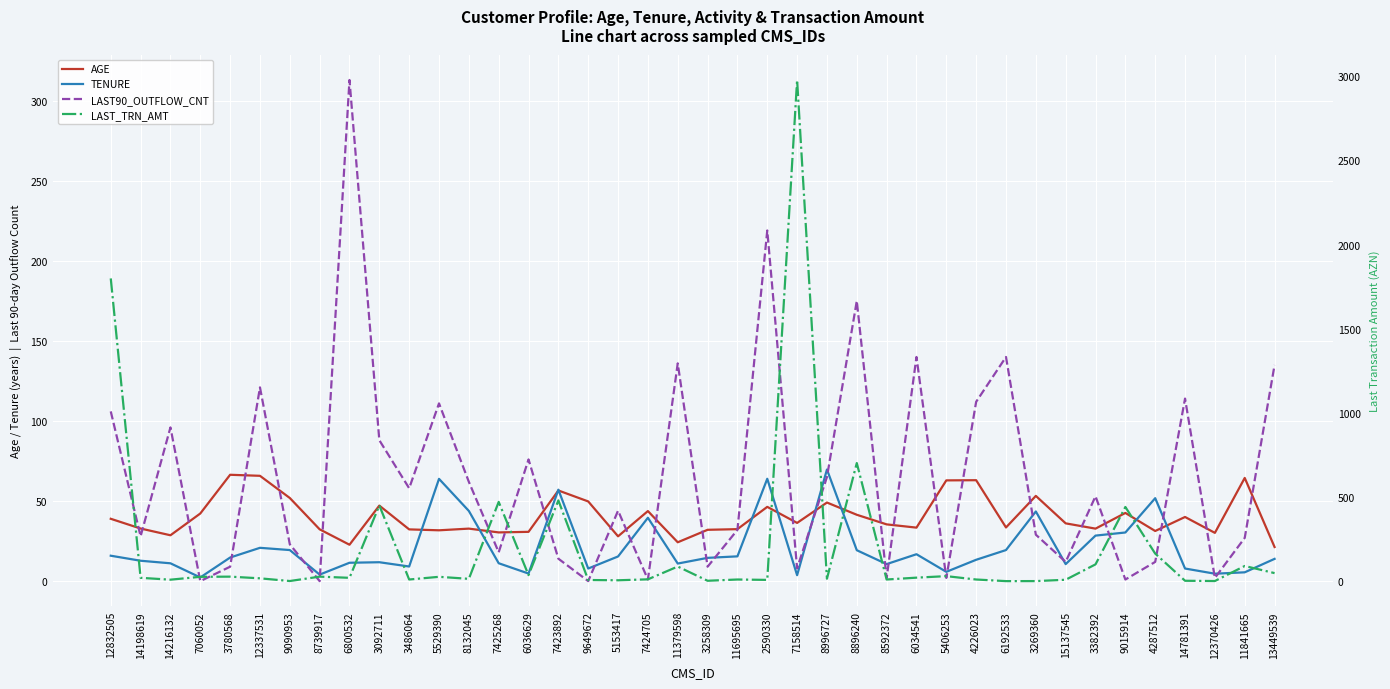

What is the maximum value shown in the chart?

2978.0